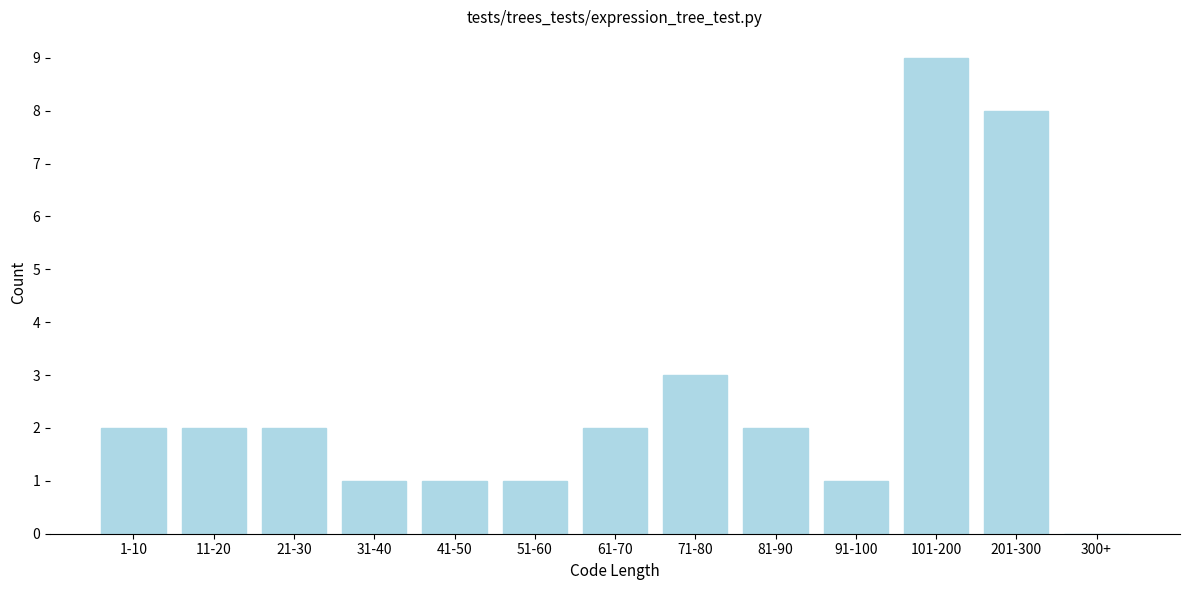

Reading right to left, transcribe all the data shown in this chart.

300+=0	201-300=8	101-200=9	91-100=1	81-90=2	71-80=3	61-70=2	51-60=1	41-50=1	31-40=1	21-30=2	11-20=2	1-10=2